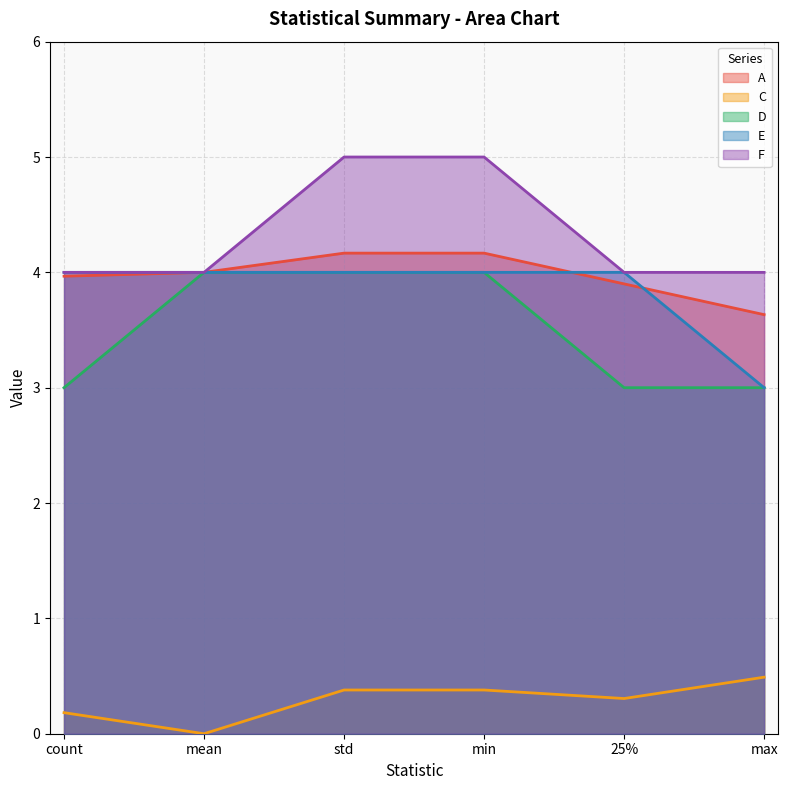

Is the value of F at mean greater than the value of C at std?

Yes